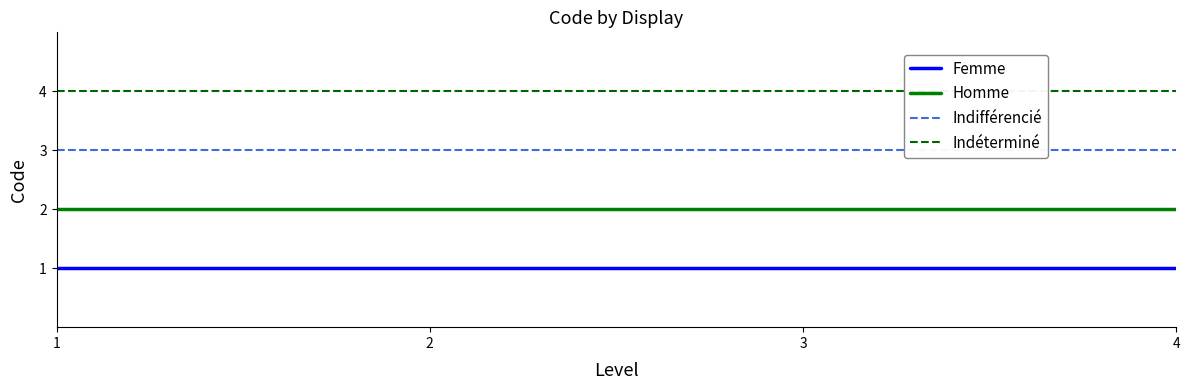

How many lines are shown in the chart?

4